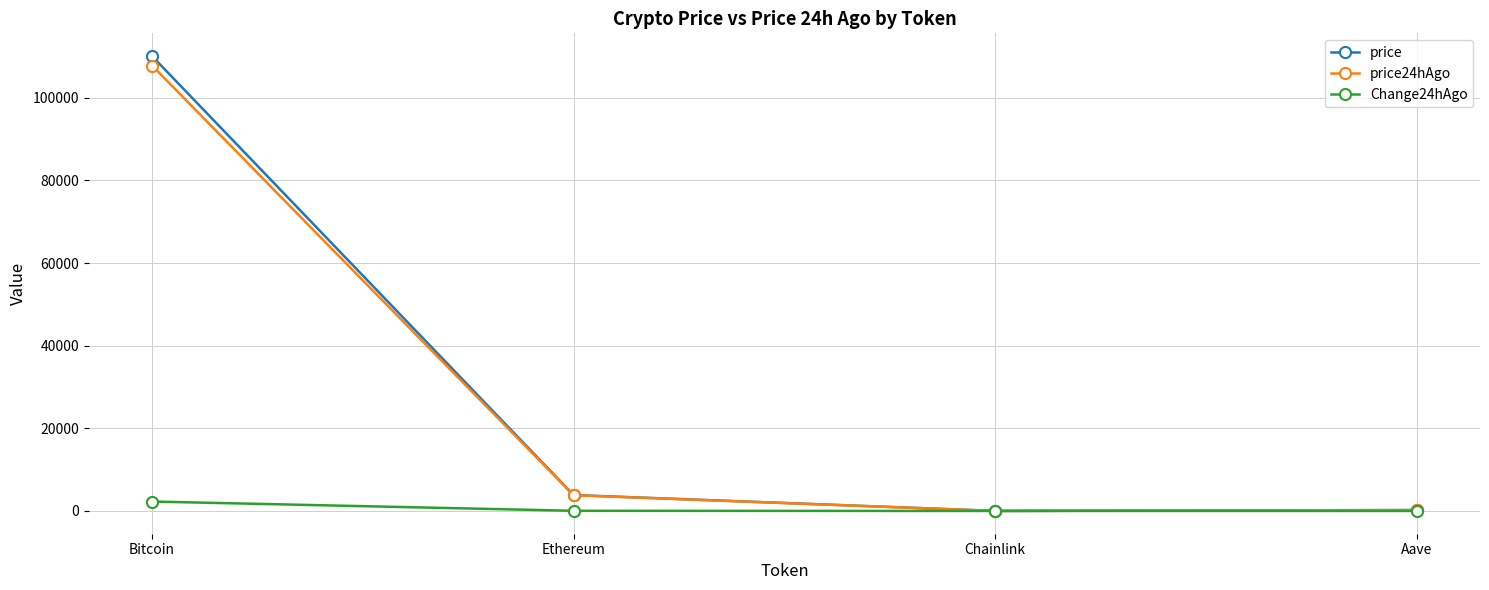

What position from the right is Chainlink?

2